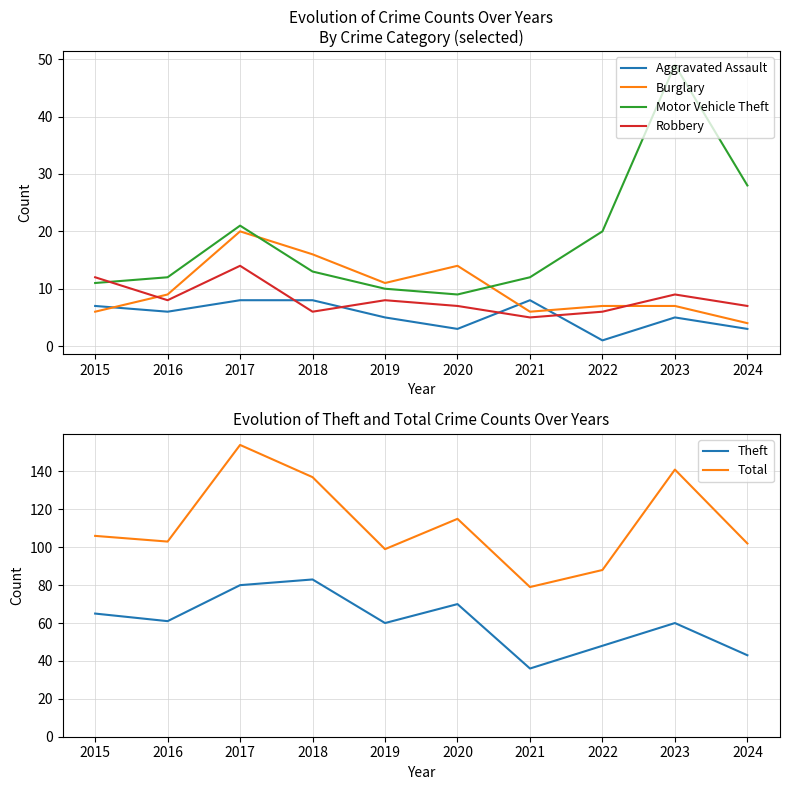

How many Robbery values are between 6 and 9?

7